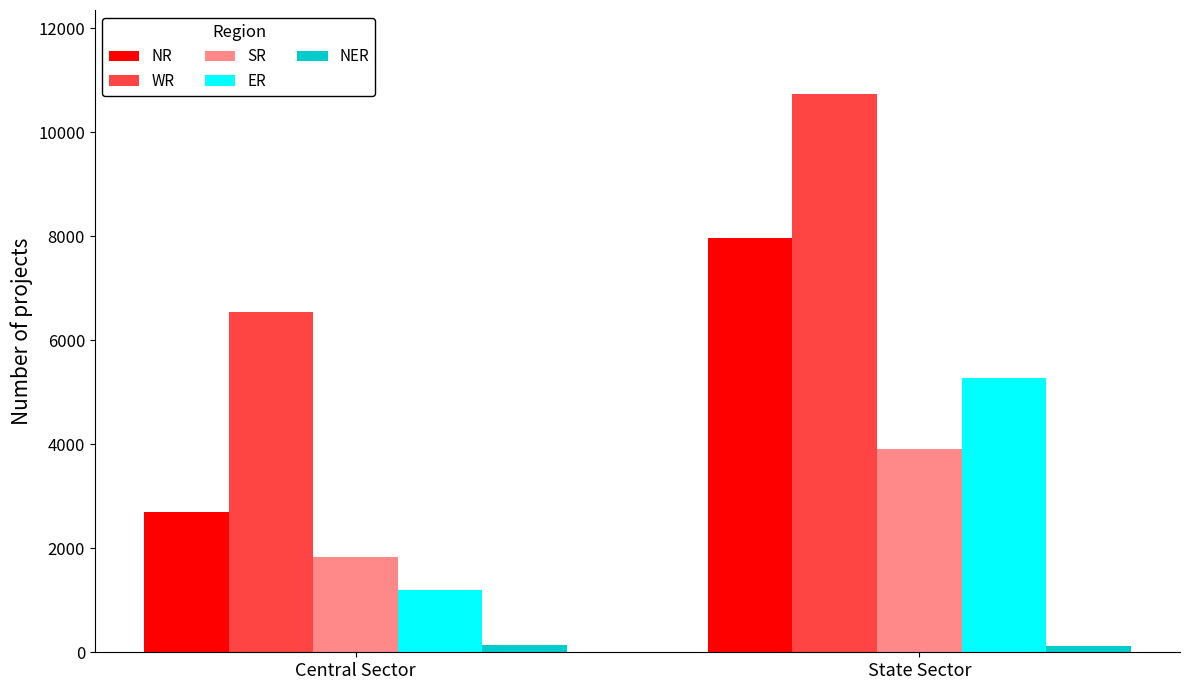

Rank the series at Central Sector from highest to lowest value.

WR, NR, SR, ER, NER